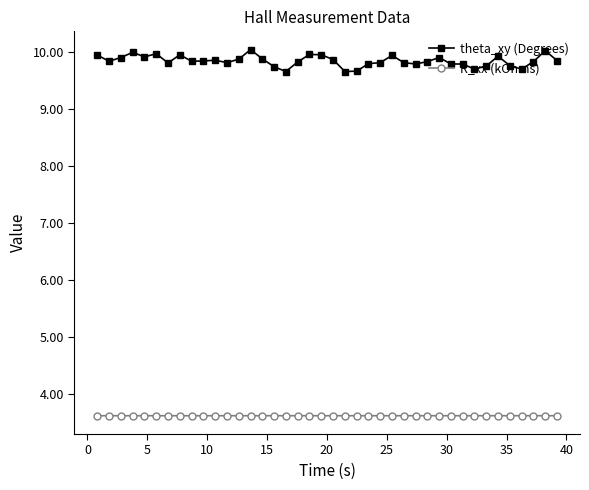

What is the minimum value shown in the chart?

3.6